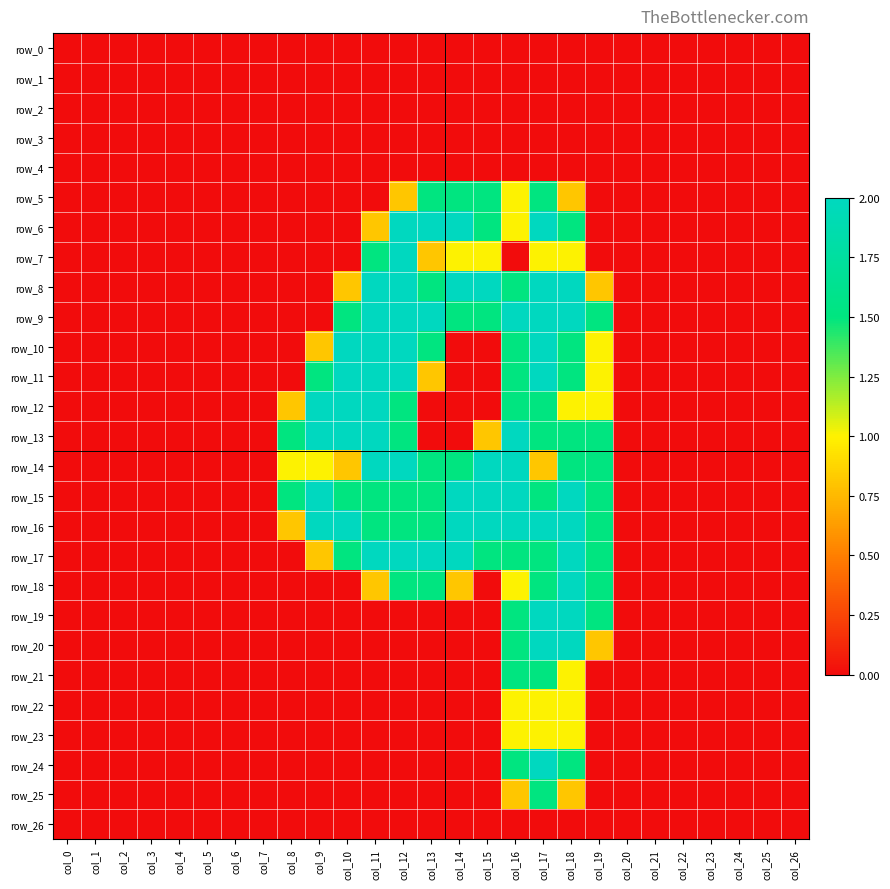

At col_1, list the series in order from largest to smallest.

row_0, row_1, row_2, row_3, row_4, row_5, row_6, row_7, row_8, row_9, row_10, row_11, row_12, row_13, row_14, row_15, row_16, row_17, row_18, row_19, row_20, row_21, row_22, row_23, row_24, row_25, row_26